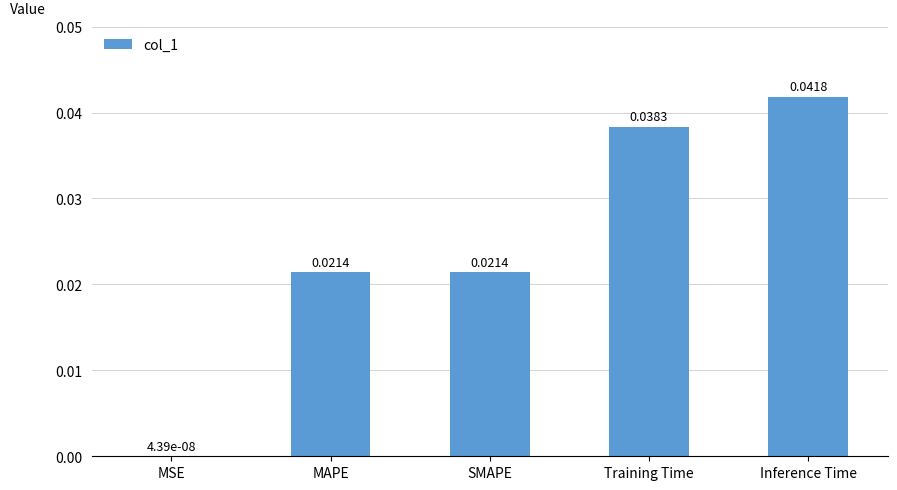

Which category has the highest value across all series?

Inference Time